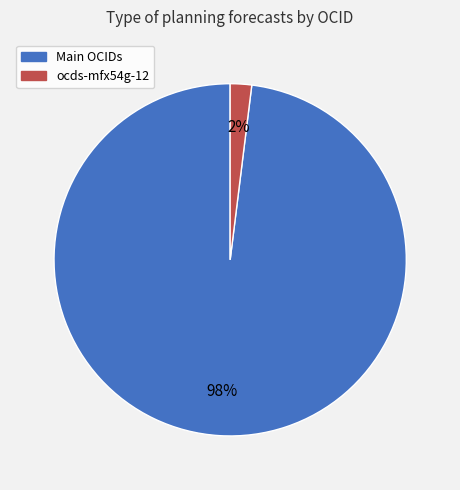

To the nearest percent, what is the average slice percentage?

50%